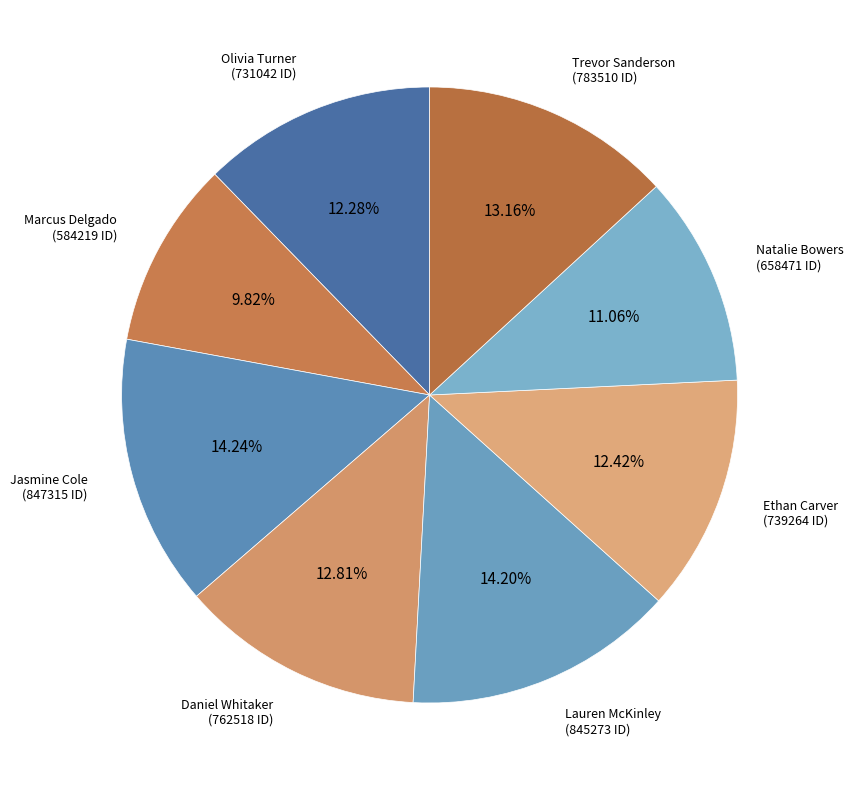

Approximately how many times larger is the value at Olivia Turner compared to Jasmine Cole?

0.9